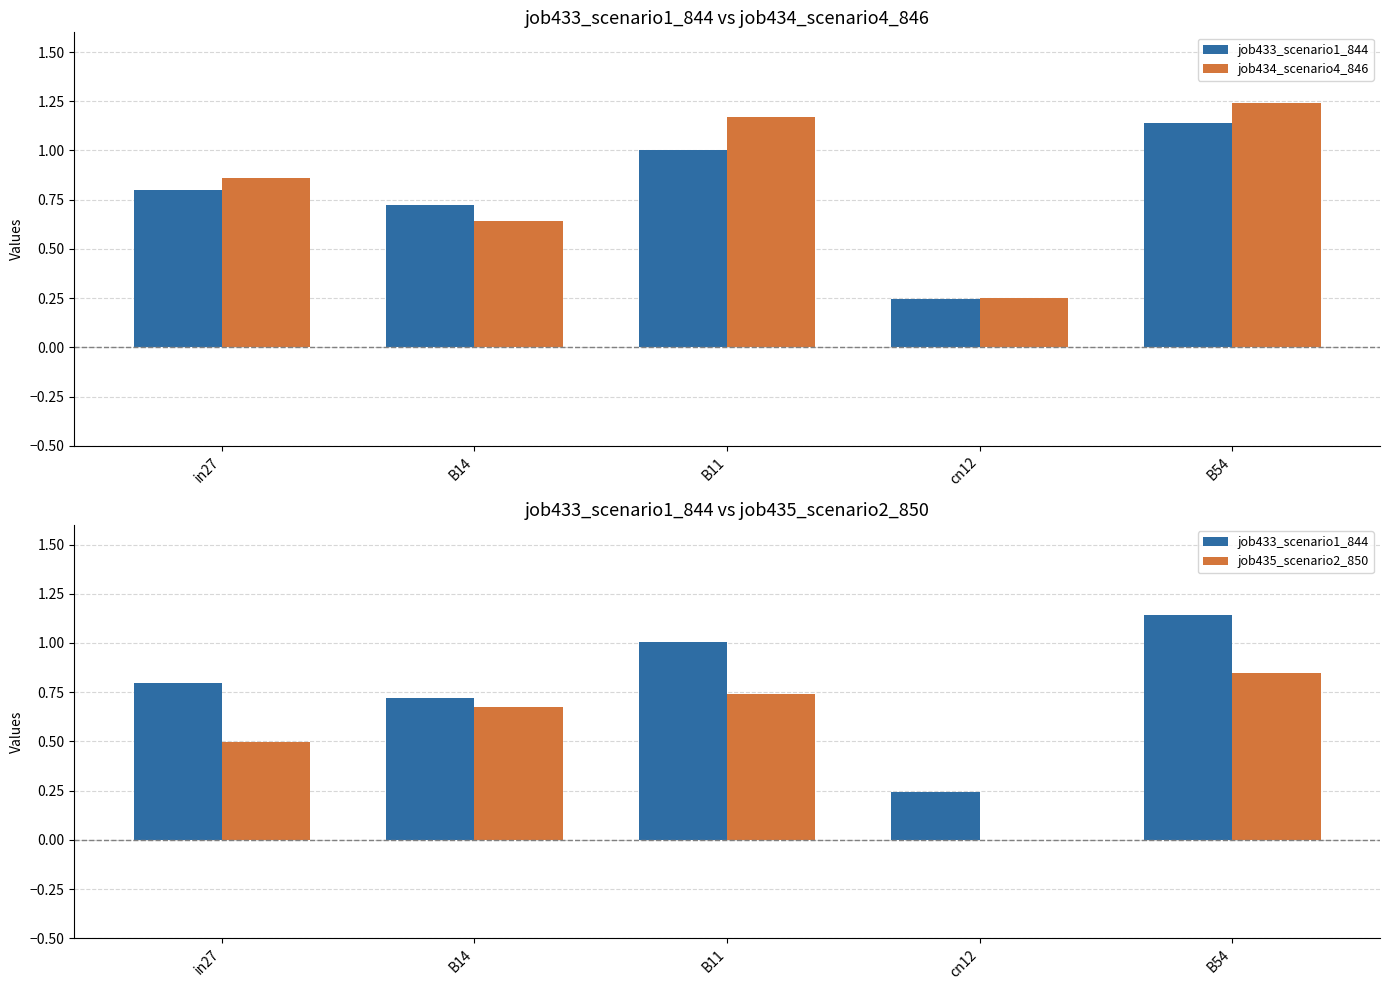

Reading left to right, transcribe all the data shown in this chart.

job433_scenario1_844: in27=0.8	B14=0.7	B11=1.0	cn12=0.2	B54=1.1
job434_scenario4_846: in27=0.9	B14=0.6	B11=1.2	cn12=0.2	B54=1.2
job435_scenario2_850: in27=0.5	B14=0.7	B11=0.7	cn12=0.0	B54=0.8